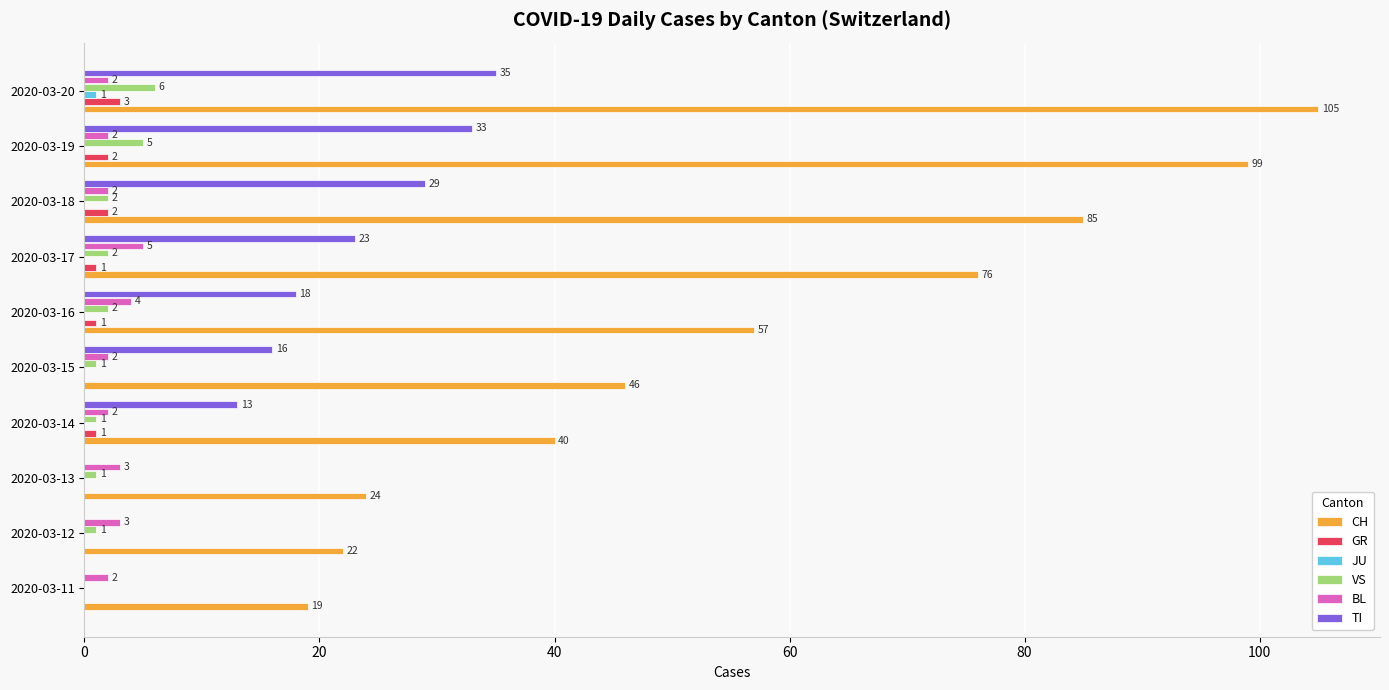

What is the highest value of the TI series?

35